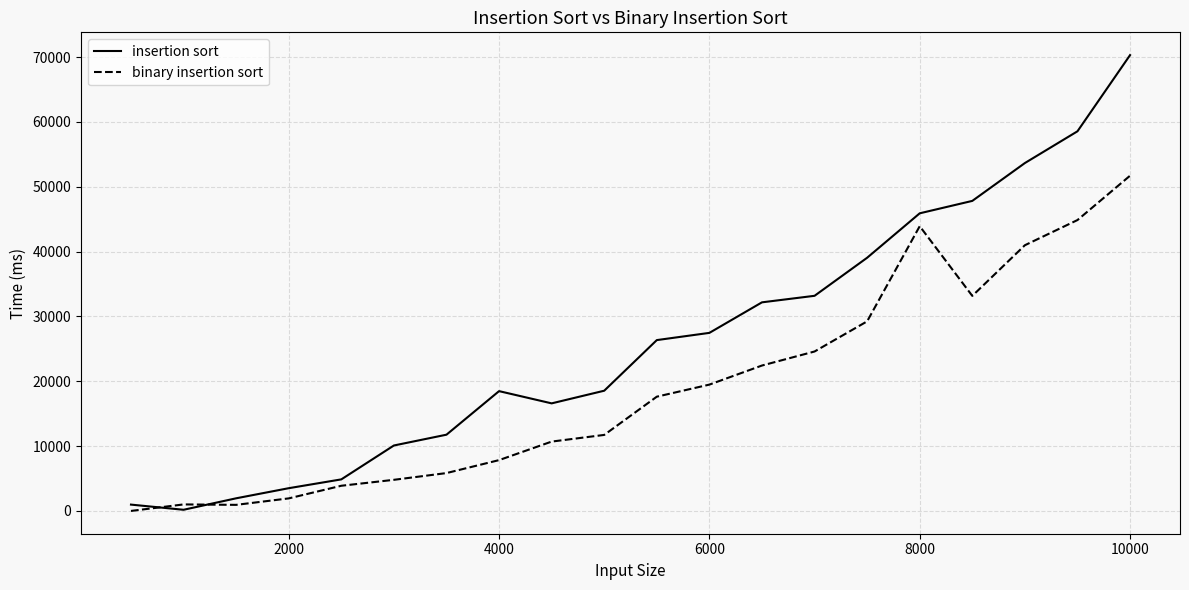

After their last crossing, which series has the higher values: binary insertion sort or insertion sort?

insertion sort